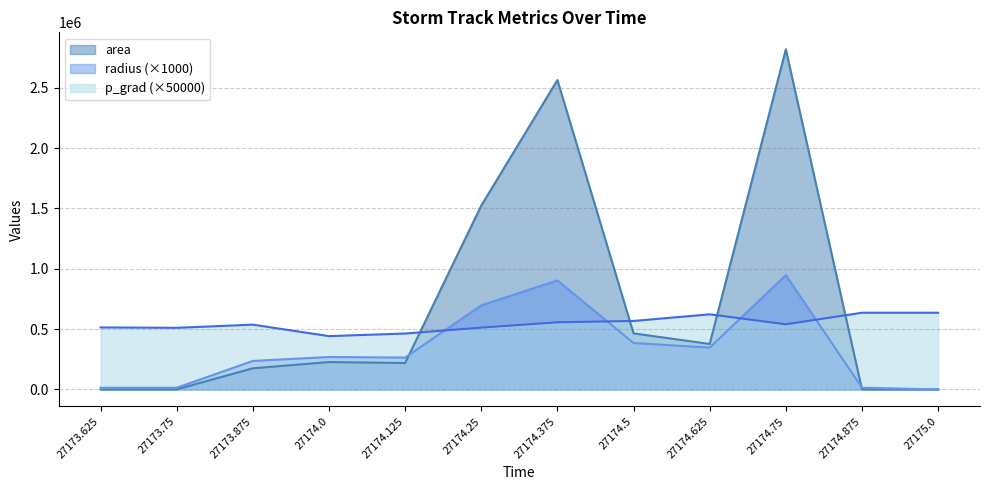

At which label does area first exceed 226875?

27174.25